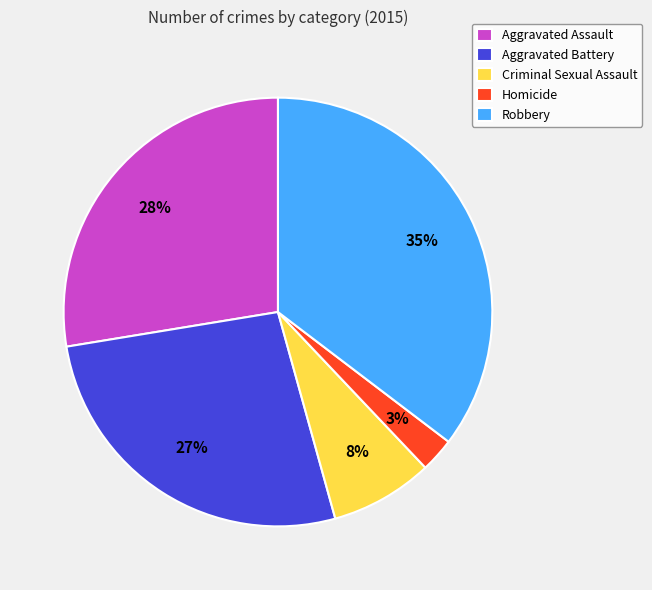

To the nearest percent, what is the average slice percentage?

20%